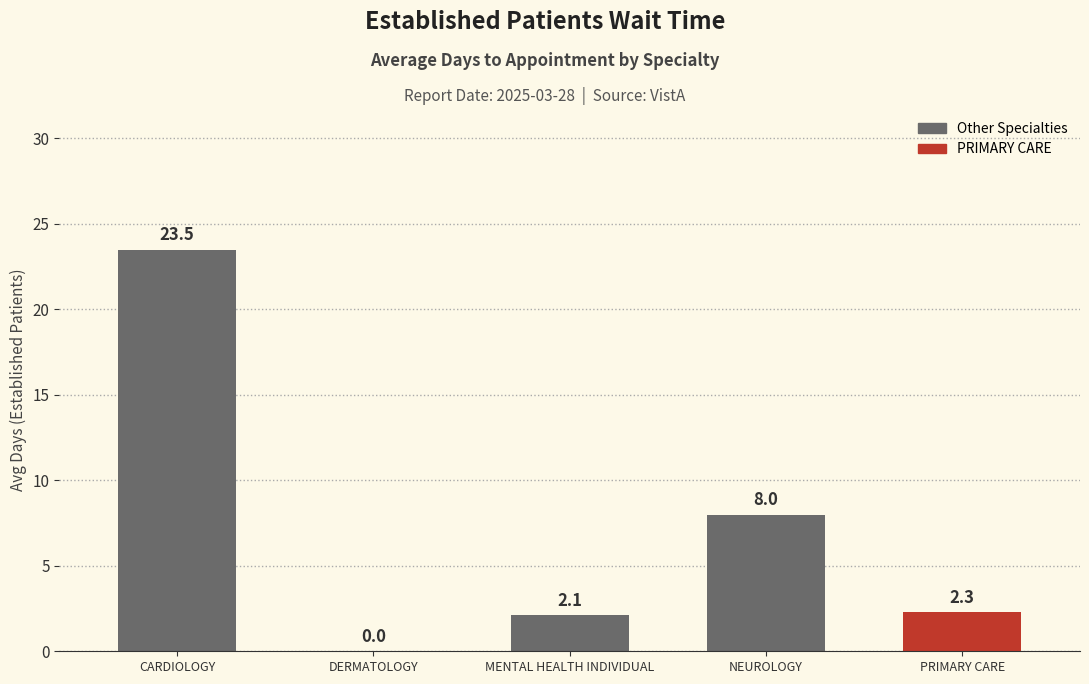

Read the value at NEUROLOGY.

8.0